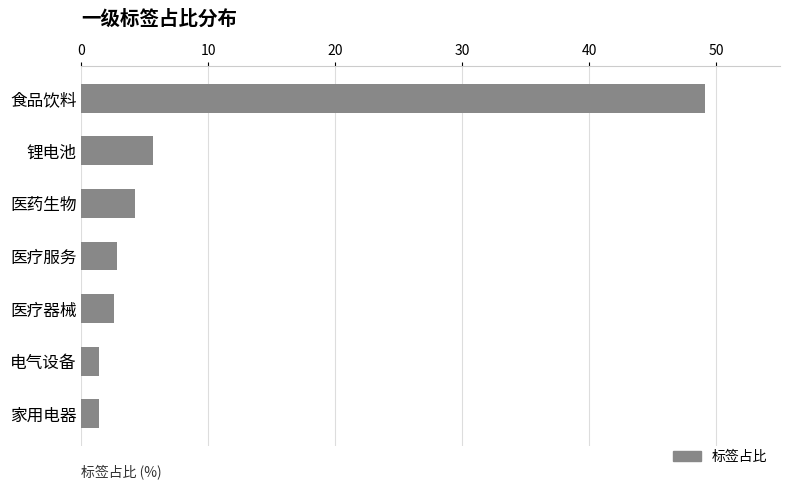

At which label is the value closest to 25?

锂电池